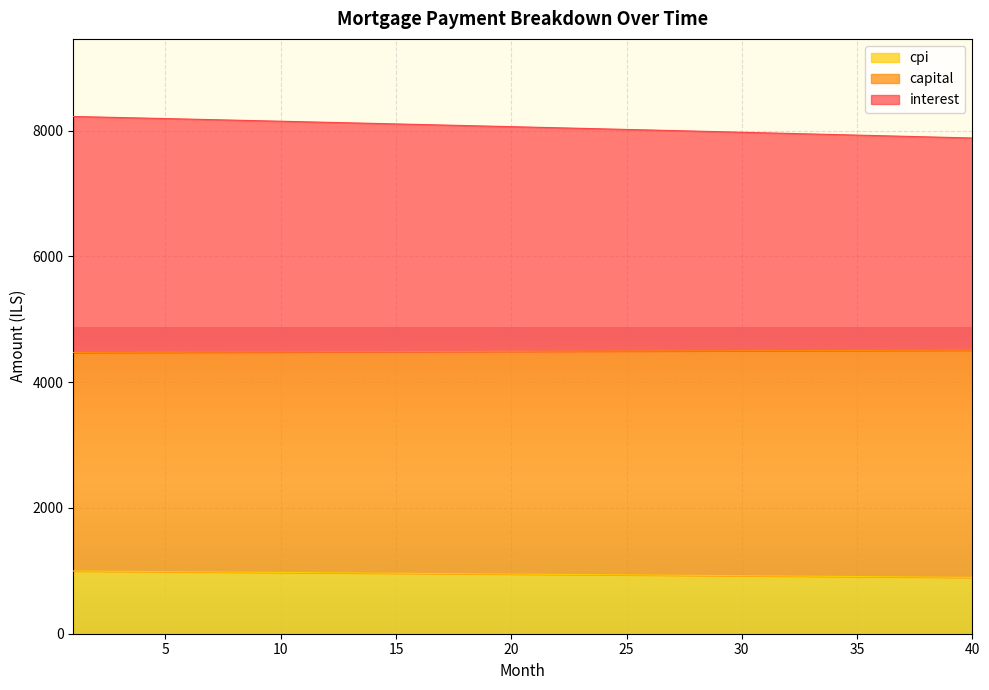

What is the difference between the capital values at 3 and 33?

261.5